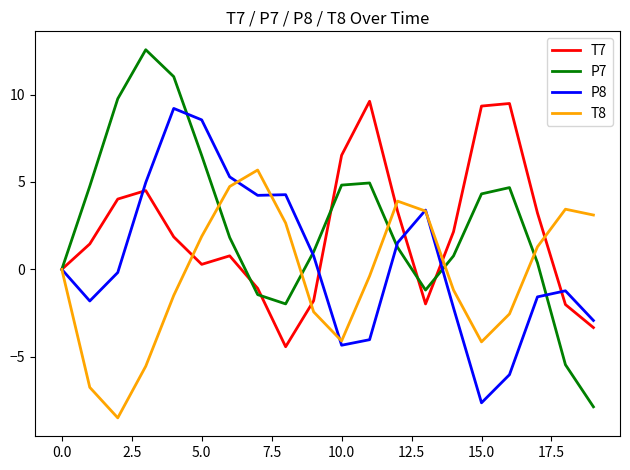

True or false: T7 and P7 intersect in this chart.

True